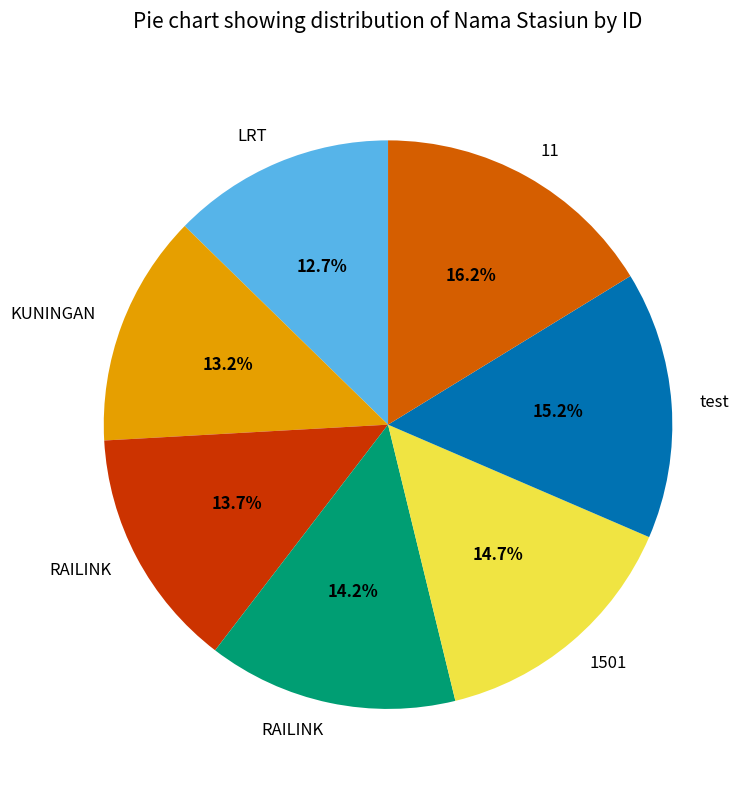

Is there a majority slice in this chart?

No